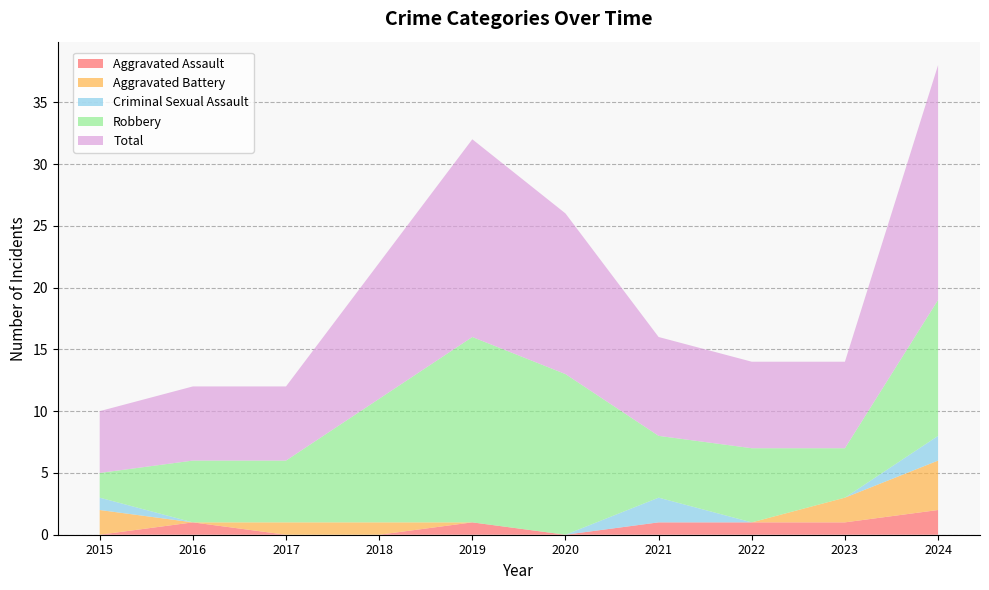

Reading left to right, transcribe all the data shown in this chart.

Aggravated Assault: 0	1	0	0	1	0	1	1	1	2
Aggravated Battery: 2	0	1	1	0	0	0	0	2	4
Criminal Sexual Assault: 1	0	0	0	0	0	2	0	0	2
Robbery: 2	5	5	10	15	13	5	6	4	11
Total: 5	6	6	11	16	13	8	7	7	19